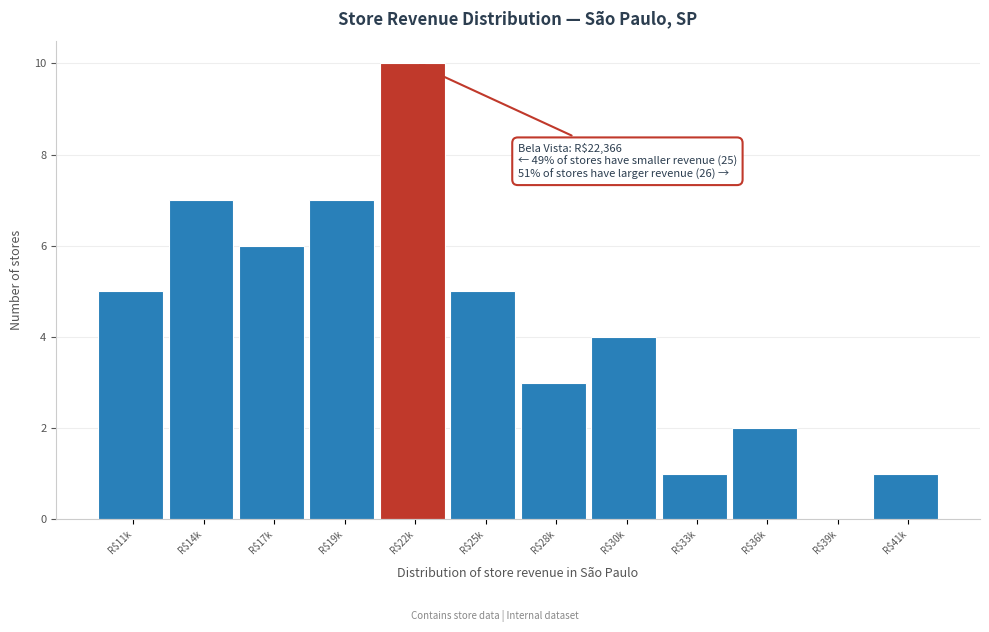

What is the sum of all values?

51